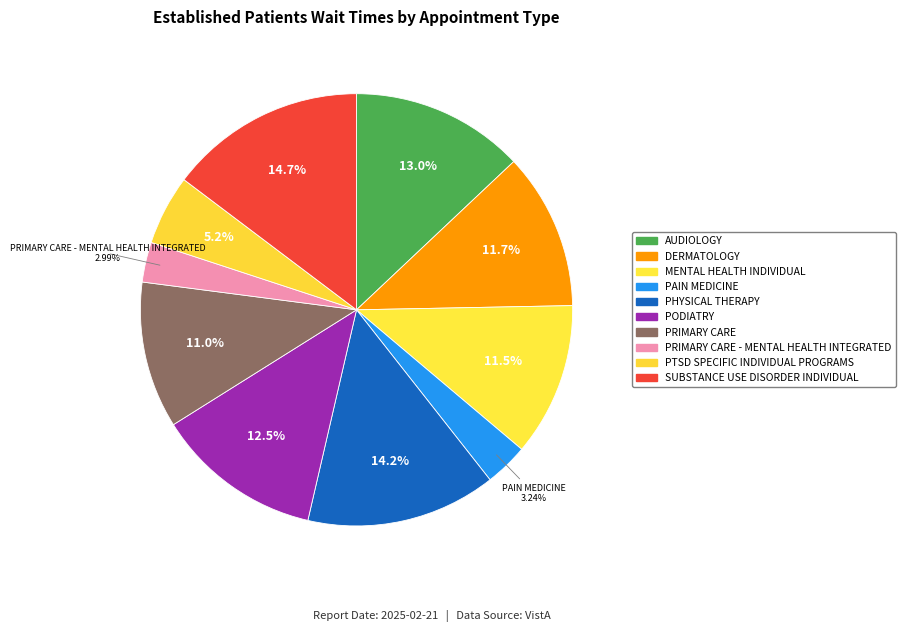

Is there a majority slice in this chart?

No